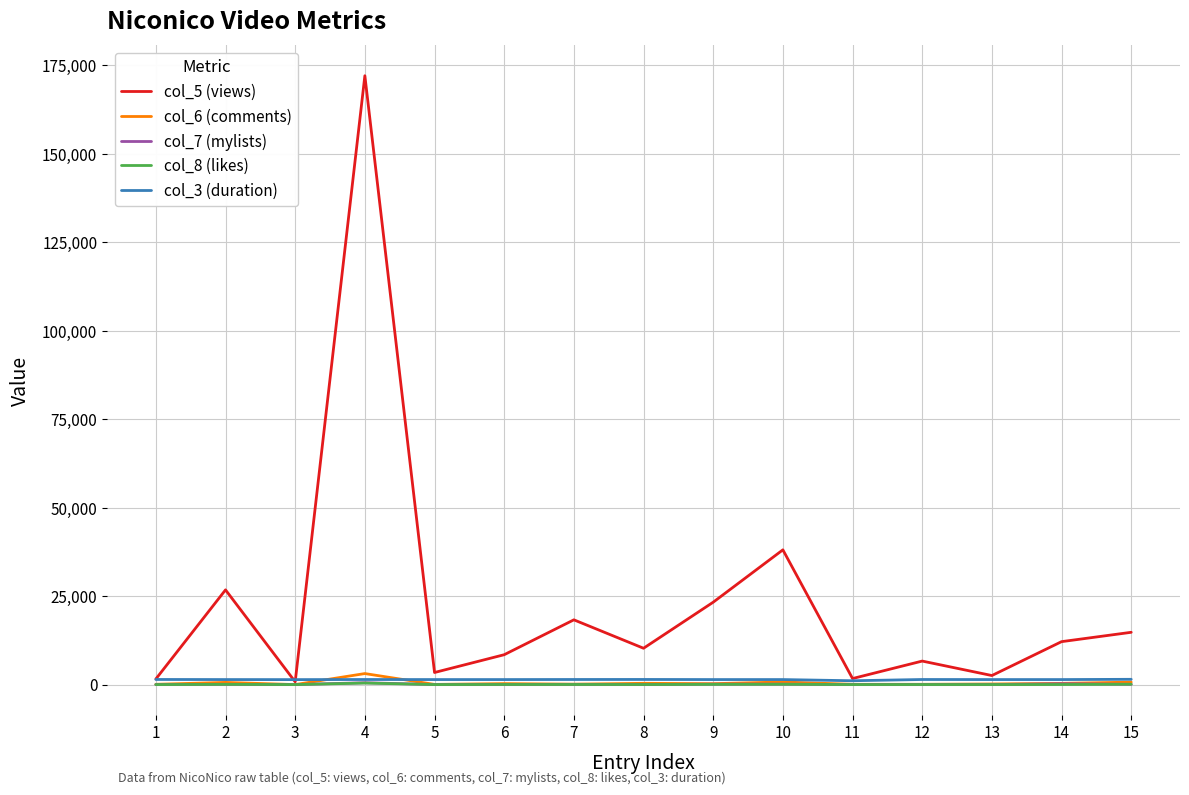

How many values in the col_8 (likes) series are below 17?

6